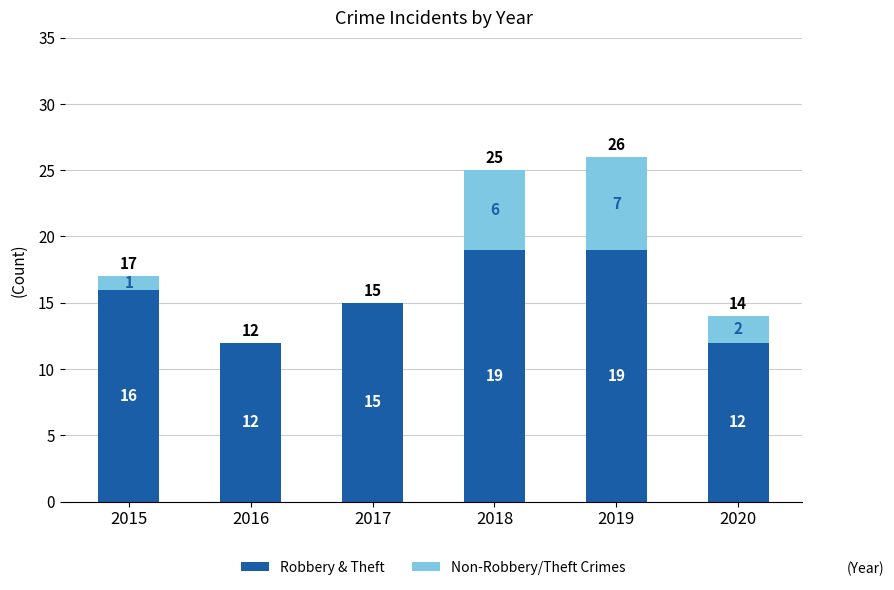

What is the sum of the Robbery & Theft values at 2016 and 2019?

31